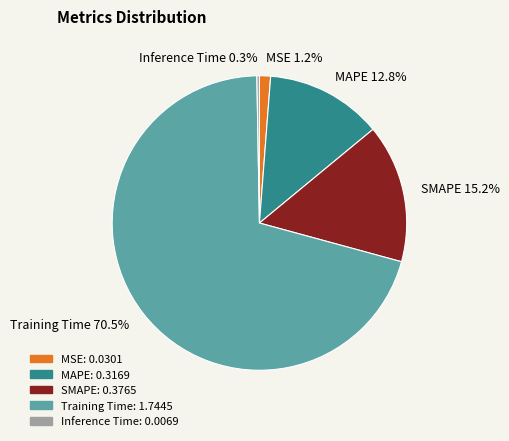

Which has a higher value, Training Time 70.5% or SMAPE 15.2%?

Training Time 70.5%